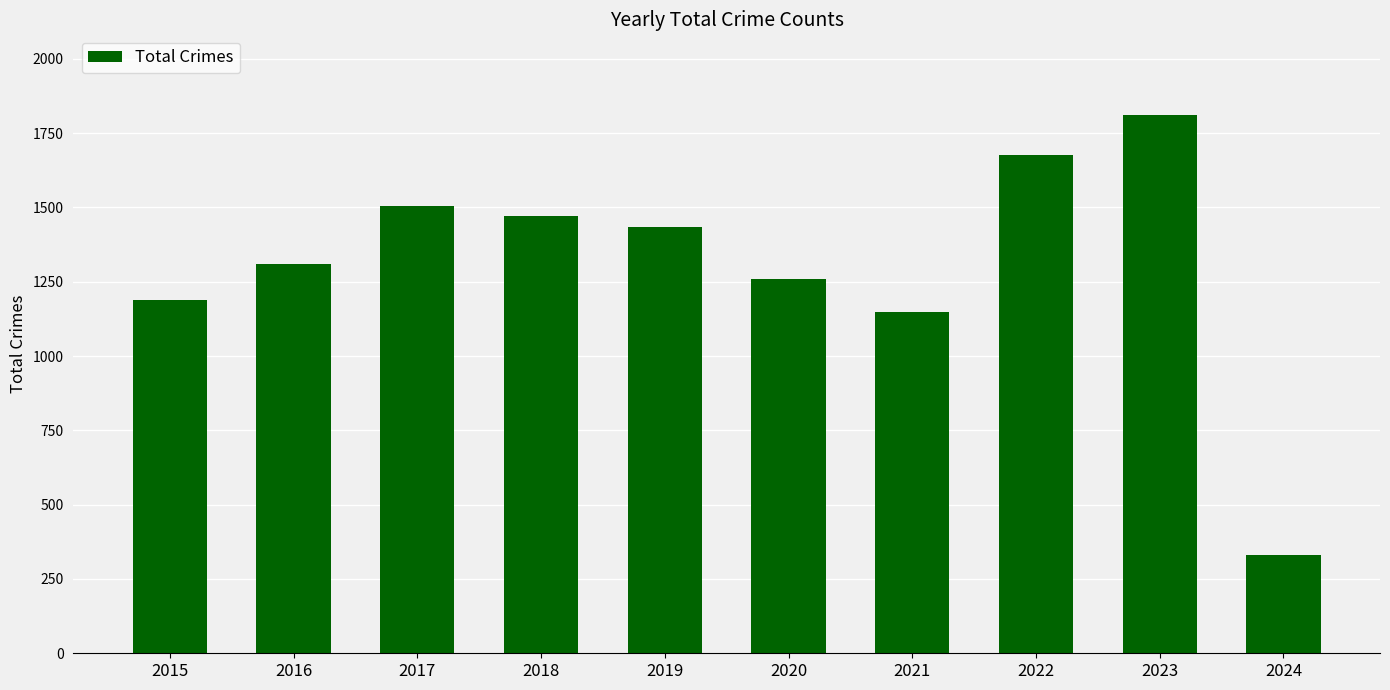

Which label corresponds to the smallest value in the chart?

2024